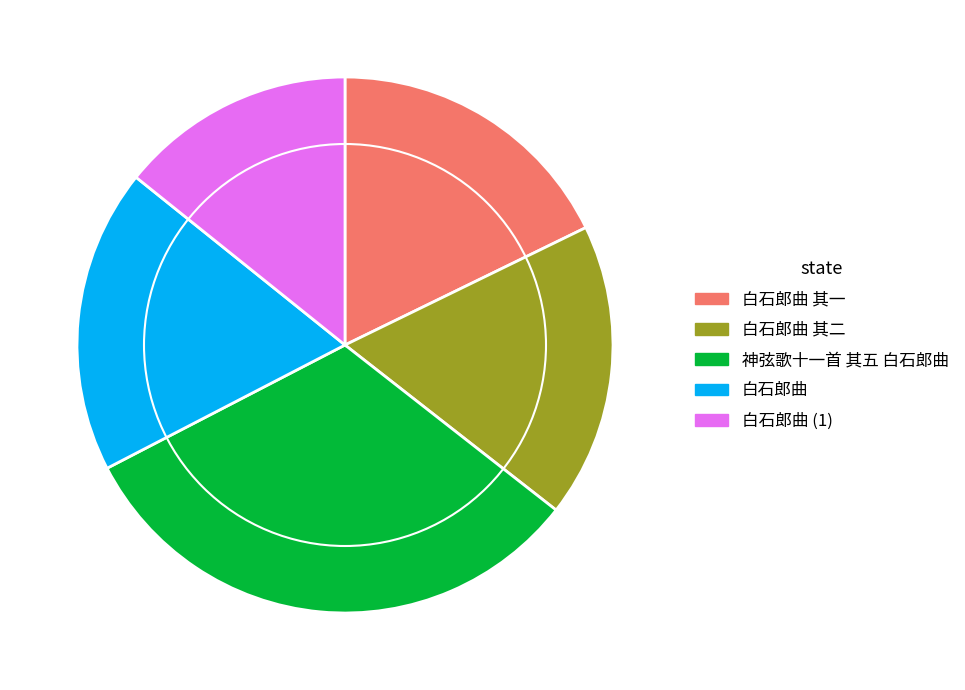

Which slice is the largest?

神弦歌十一首 其五 白石郎曲